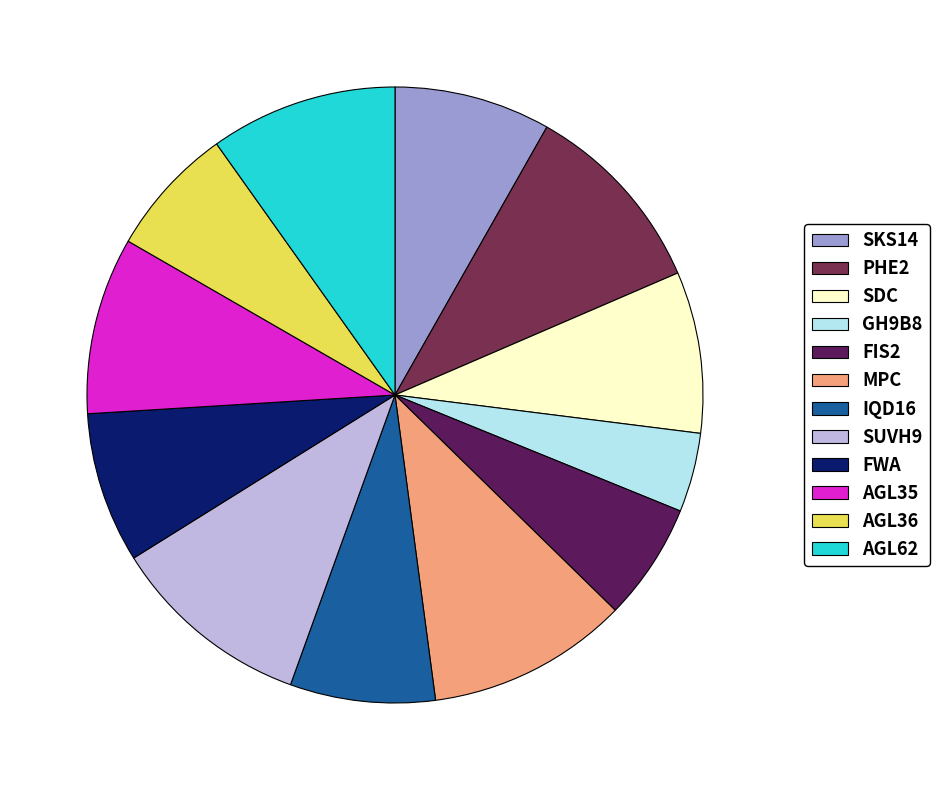

How many segments does this pie chart have?

12